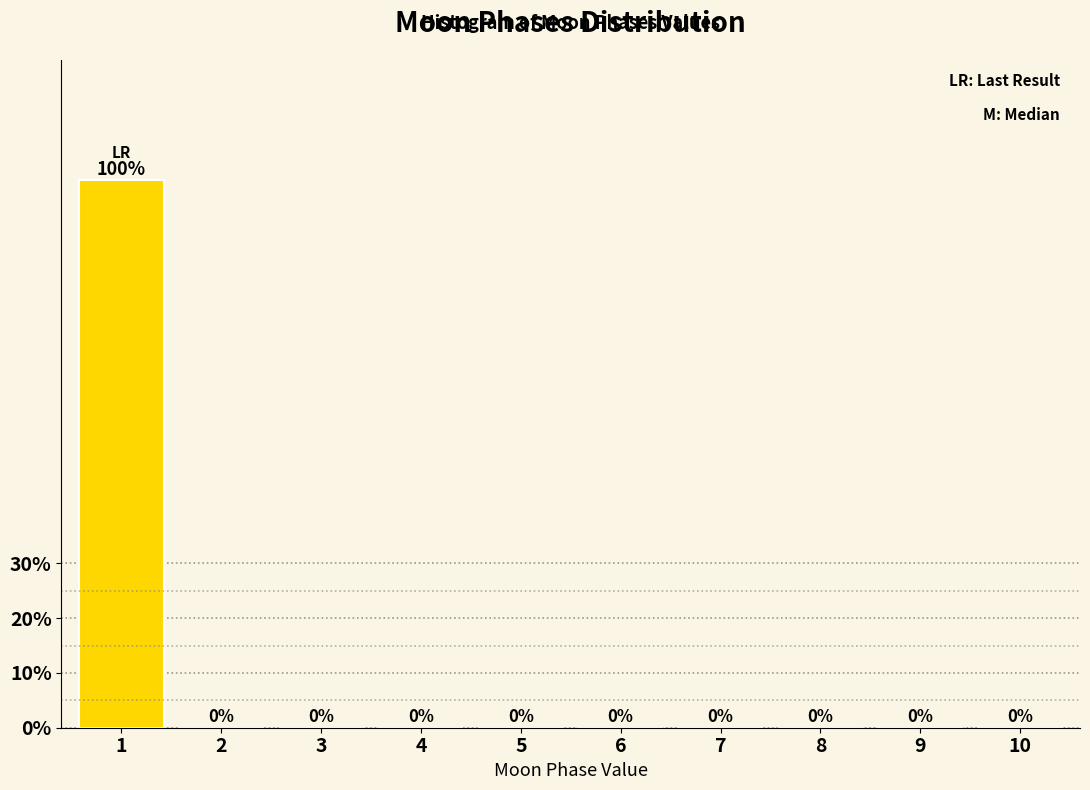

Reading right to left, list all the values displayed in this chart.

10=0	9=0	8=0	7=0	6=0	5=0	4=0	3=0	2=0	1=100